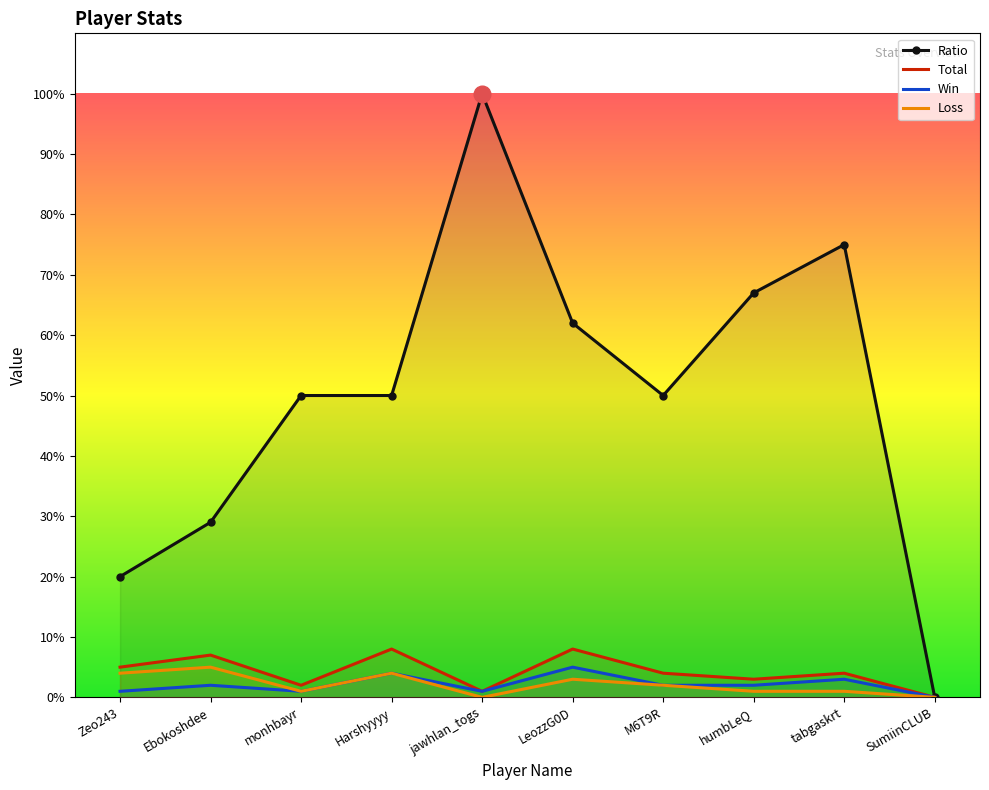

At which category does Win reach its first local valley?

monhbayr